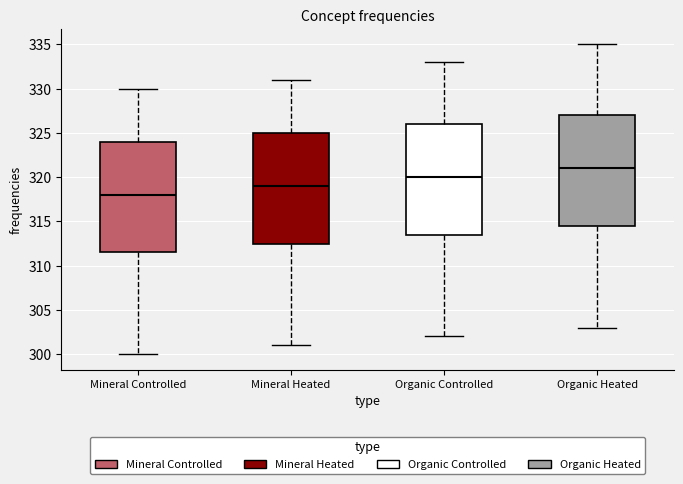

Reading left to right, transcribe this box plot: for each box, give where its median line is, the range the box spans, and where its two whiskers end, as read against the y-axis. The values are not printed on the chart, so give them approximately, as read against the axis.

Mineral Controlled: median 318.0, box 311.5 to 324.0, whiskers 300.0 to 330.0
Mineral Heated: median 319.0, box 312.5 to 325.0, whiskers 301.0 to 331.0
Organic Controlled: median 320.0, box 313.5 to 326.0, whiskers 302.0 to 333.0
Organic Heated: median 321.0, box 314.5 to 327.0, whiskers 303.0 to 335.0